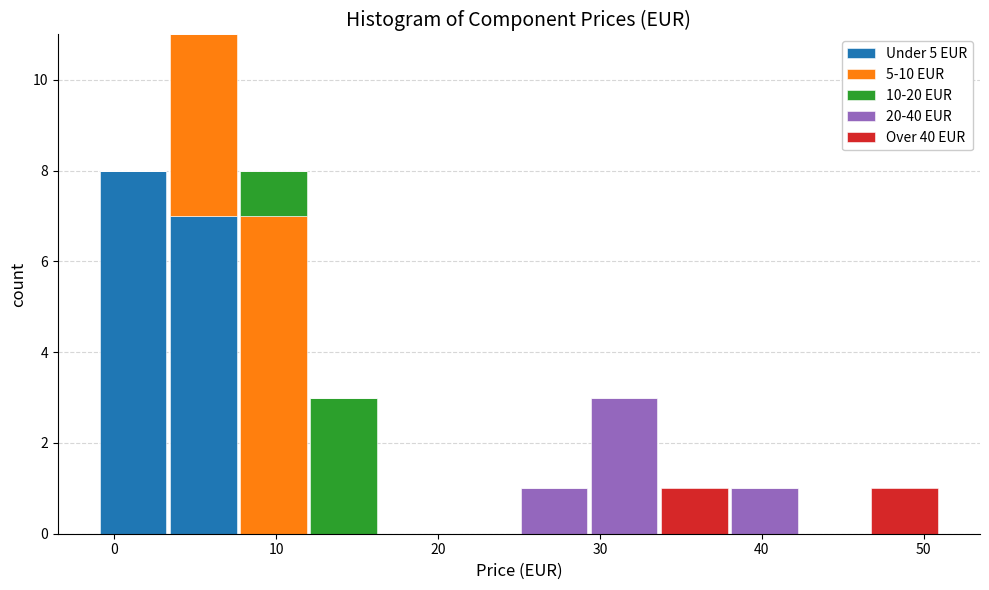

Which range on the x-axis has the tallest stacked bar (by total height)?

3 to 8